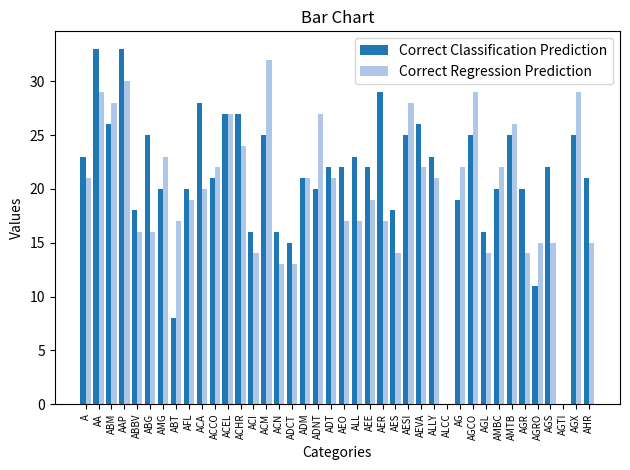

Which series has the widest spread of values?

Correct Classification Prediction